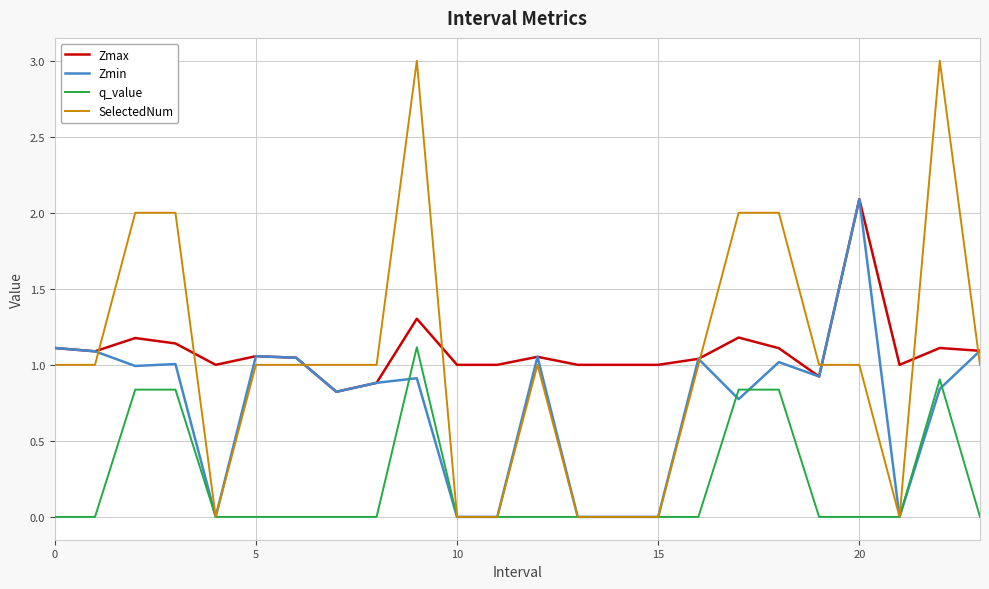

True or false: Zmax and q_value cross at least once.

False